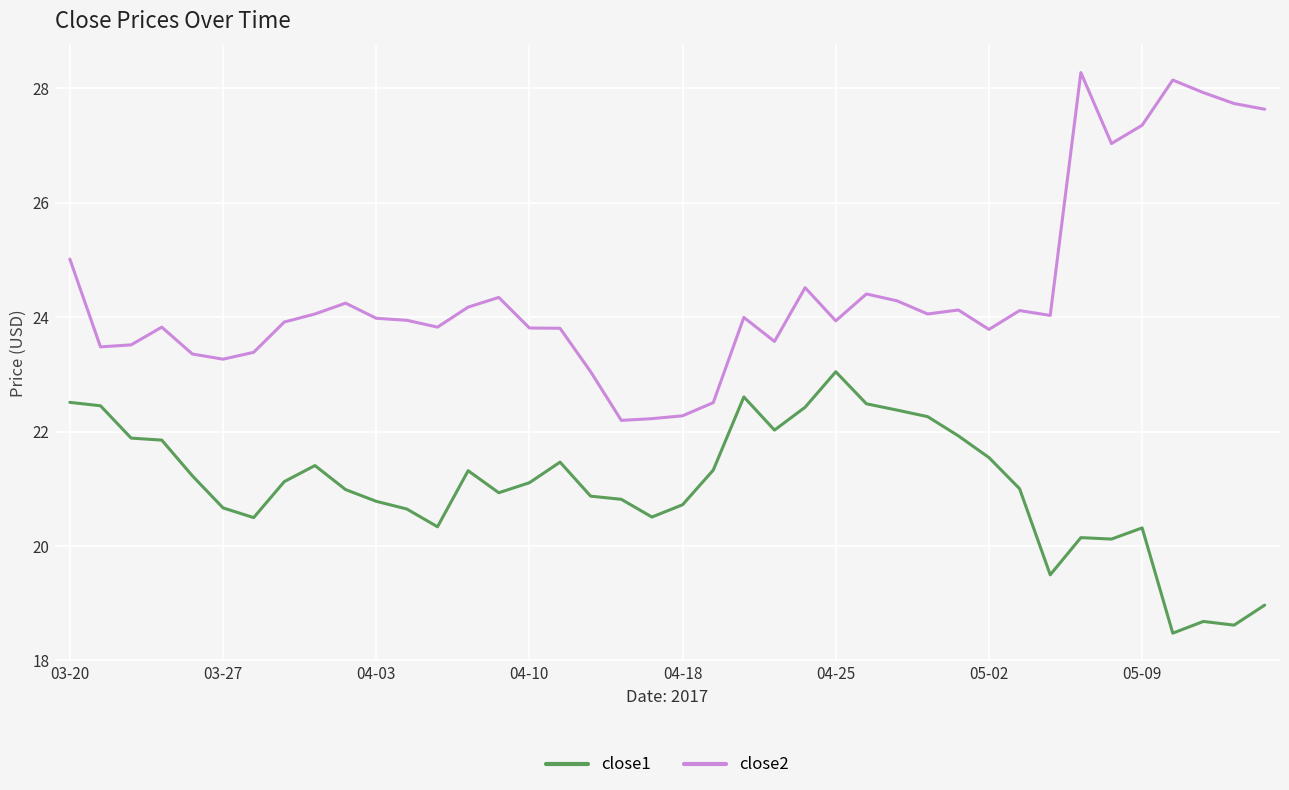

True or false: close2 and close1 cross at least once.

False